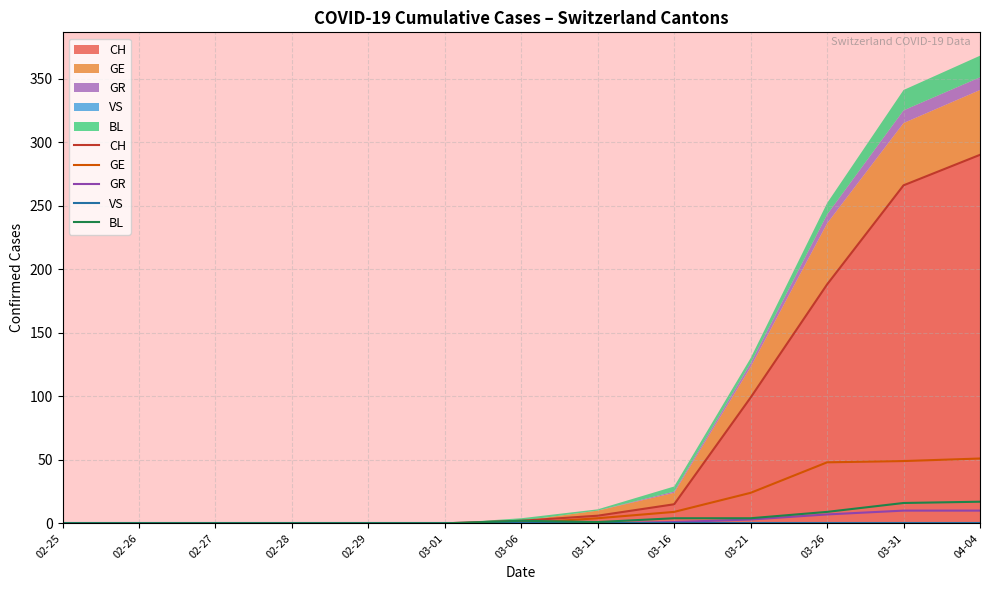

Which series has the largest range (max minus min)?

CH